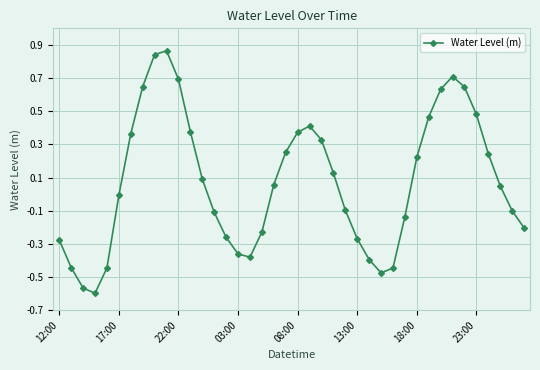

What is the difference between the second highest and minimum values?

1.4